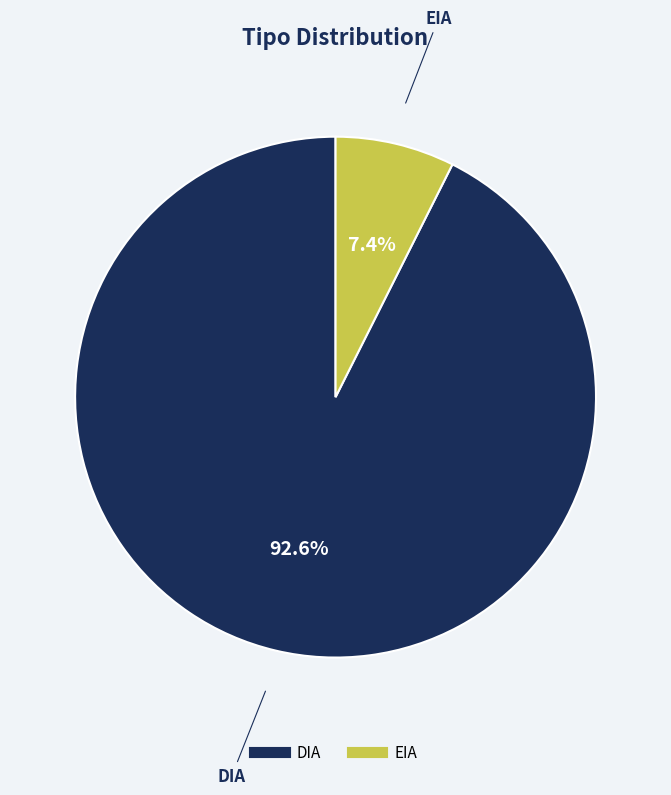

What percentage is the DIA slice, to the nearest percent?

93%